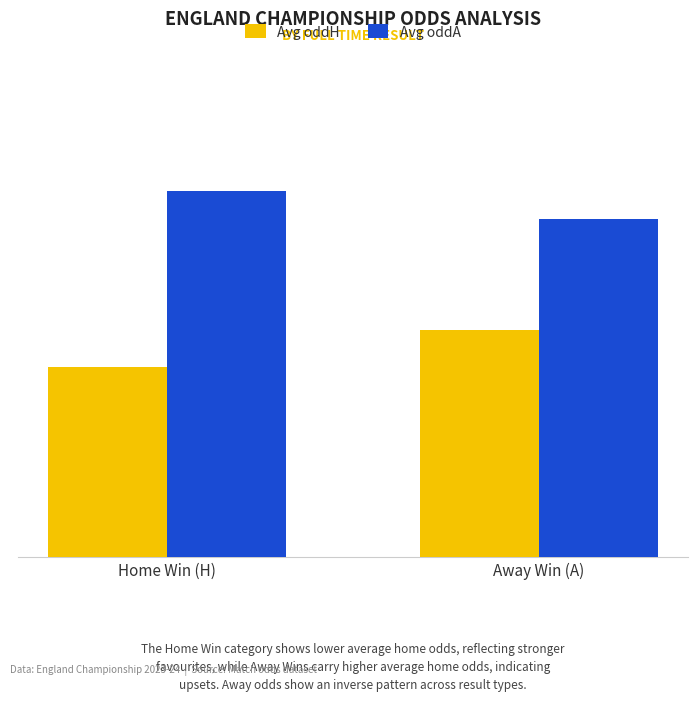

At which label does Avg oddA reach its peak?

Home Win (H)